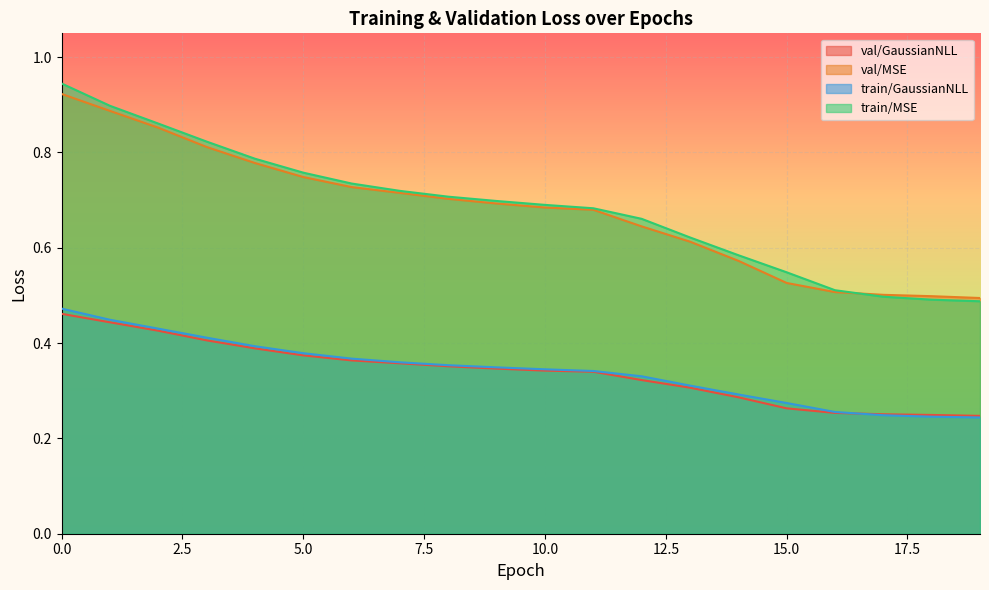

At how many categories does at least one series exceed 0?

20